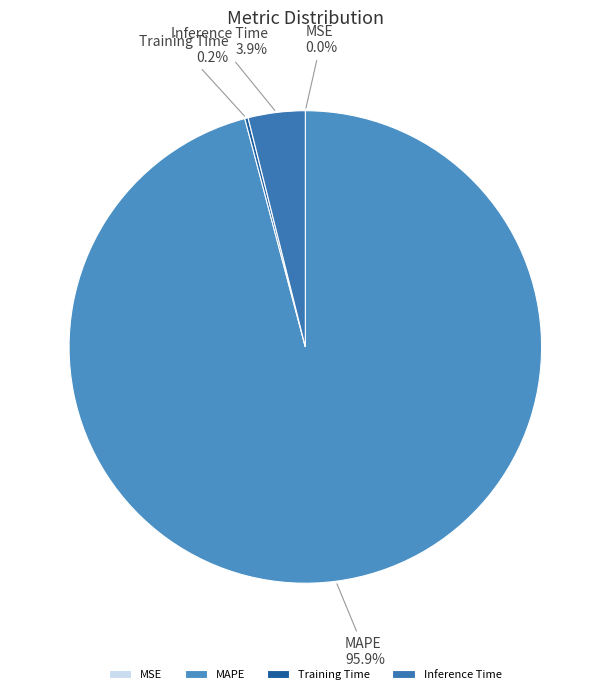

Is it true that MAPE is 96% of the pie?

True